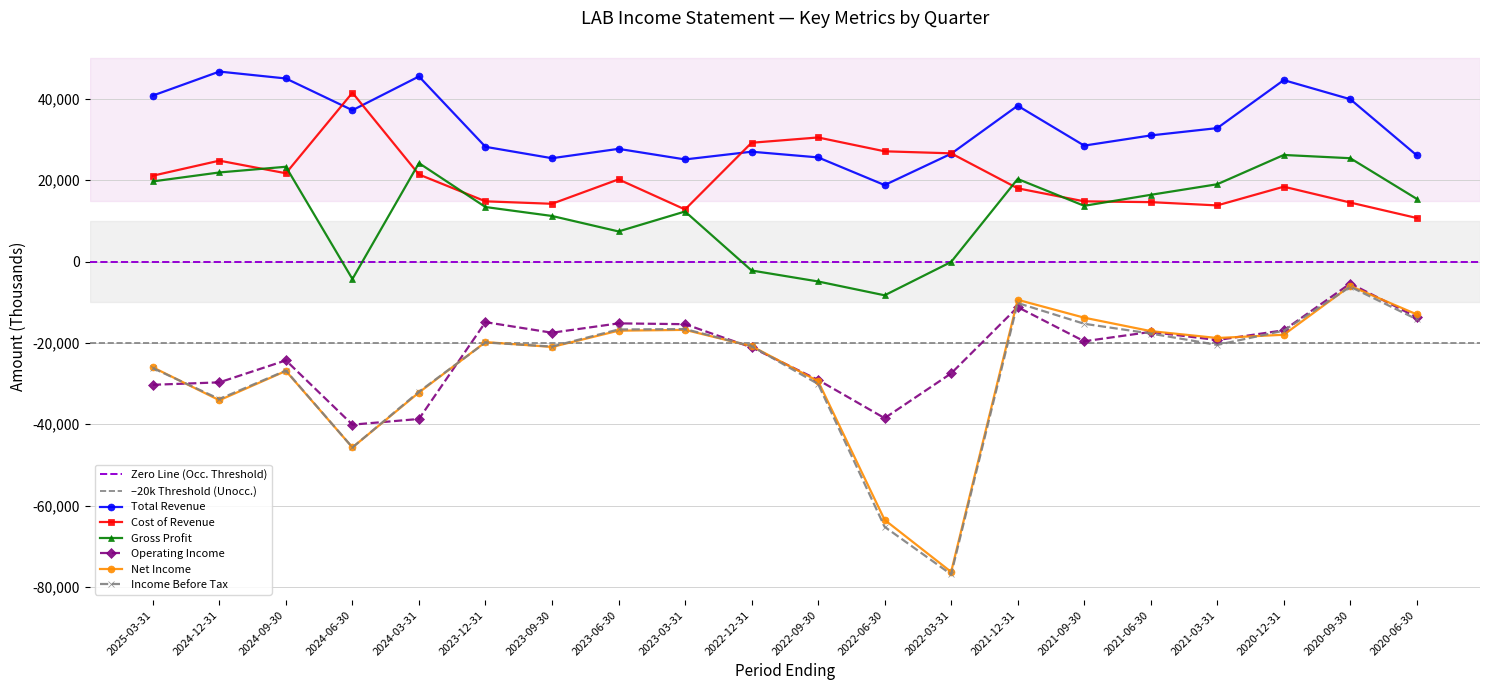

Where is Gross Profit nearest to the value 8950?

2023-06-30